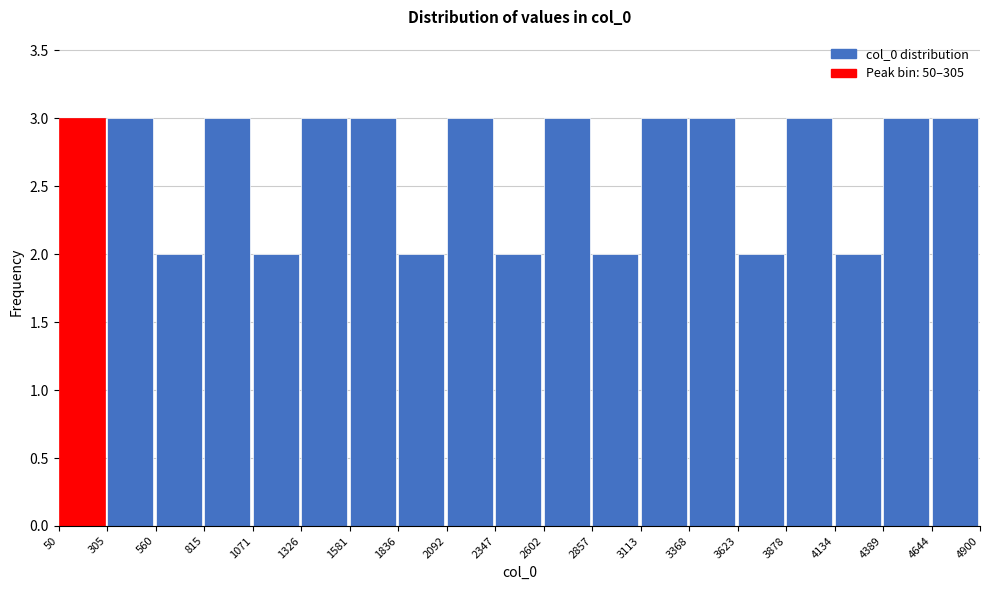

How tall is the bar that spans 1071 to 1326 on the x-axis? The values are not printed on the chart, so give them approximately, as read against the axis.

2